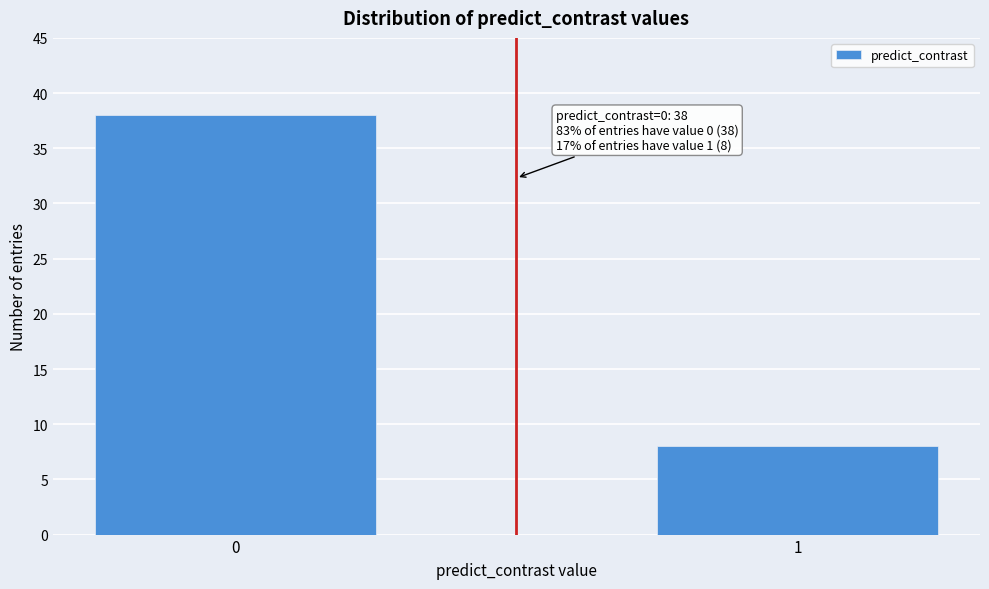

Reading left to right, transcribe all the data shown in this chart.

0=38	1=8